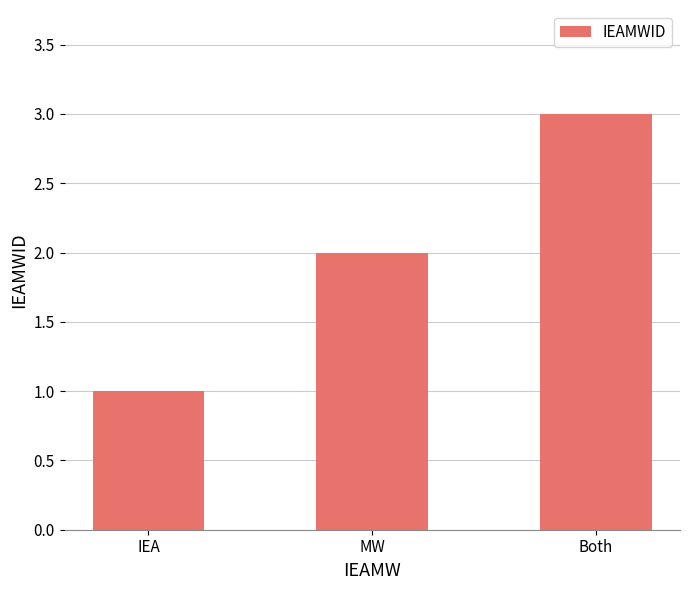

What value does the data have at Both?

3